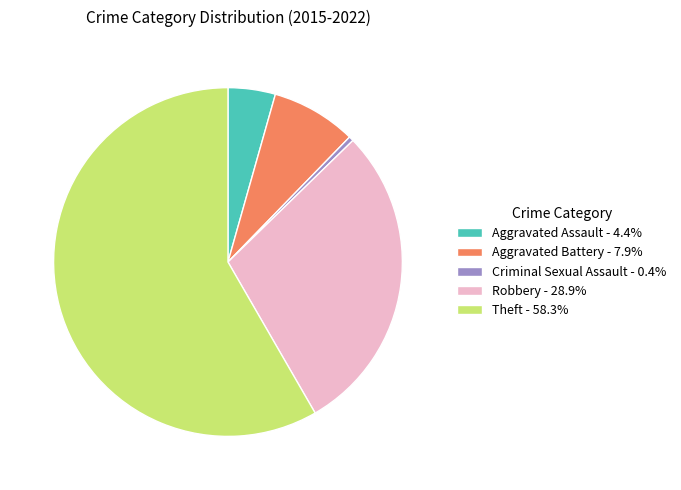

Is the sum of Robbery - 28.9% and Theft - 58.3% greater than half?

Yes